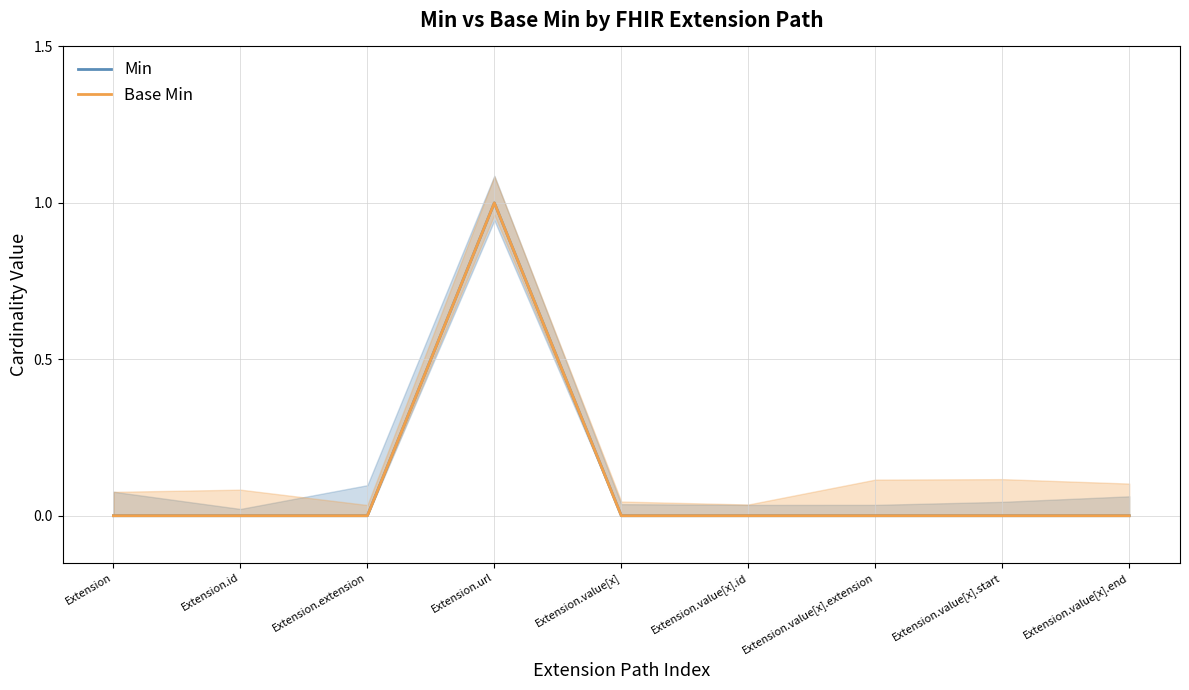

True or false: Base Min has a value of 0 at Extension.value[x].extension.

True